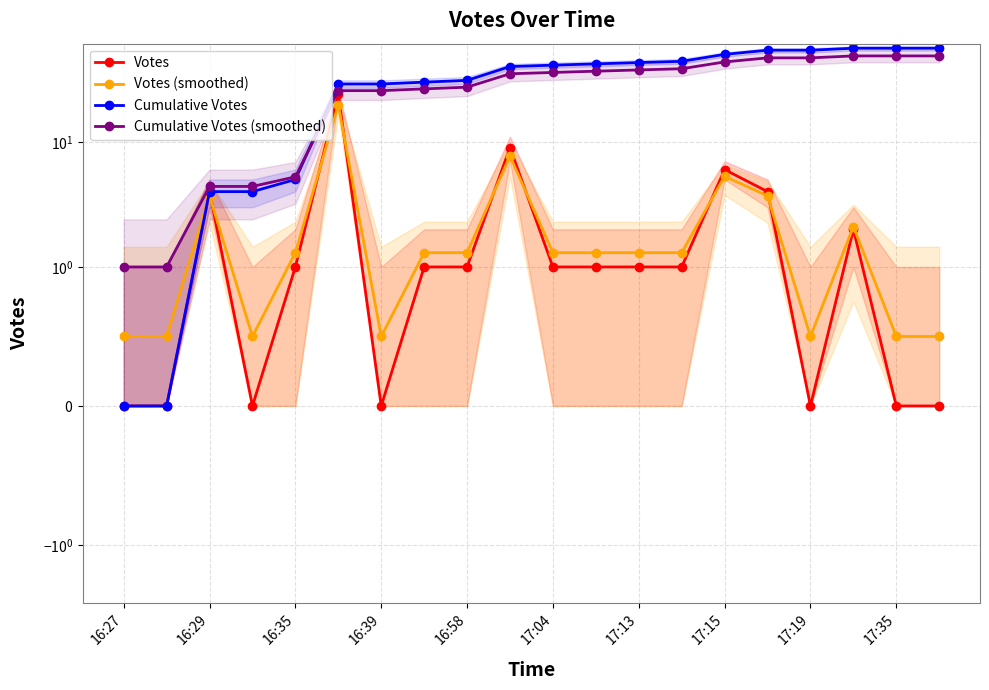

Between 17:35 and 17:19, which is larger?

17:35